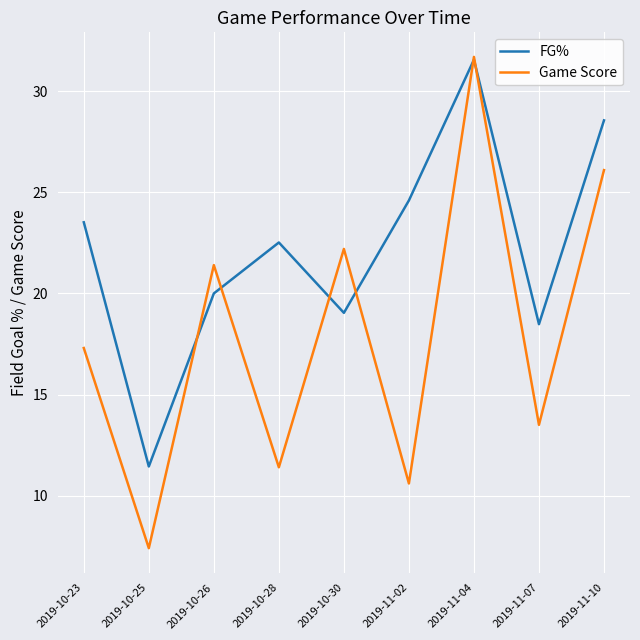

What position from the right is 2019-11-04?

3